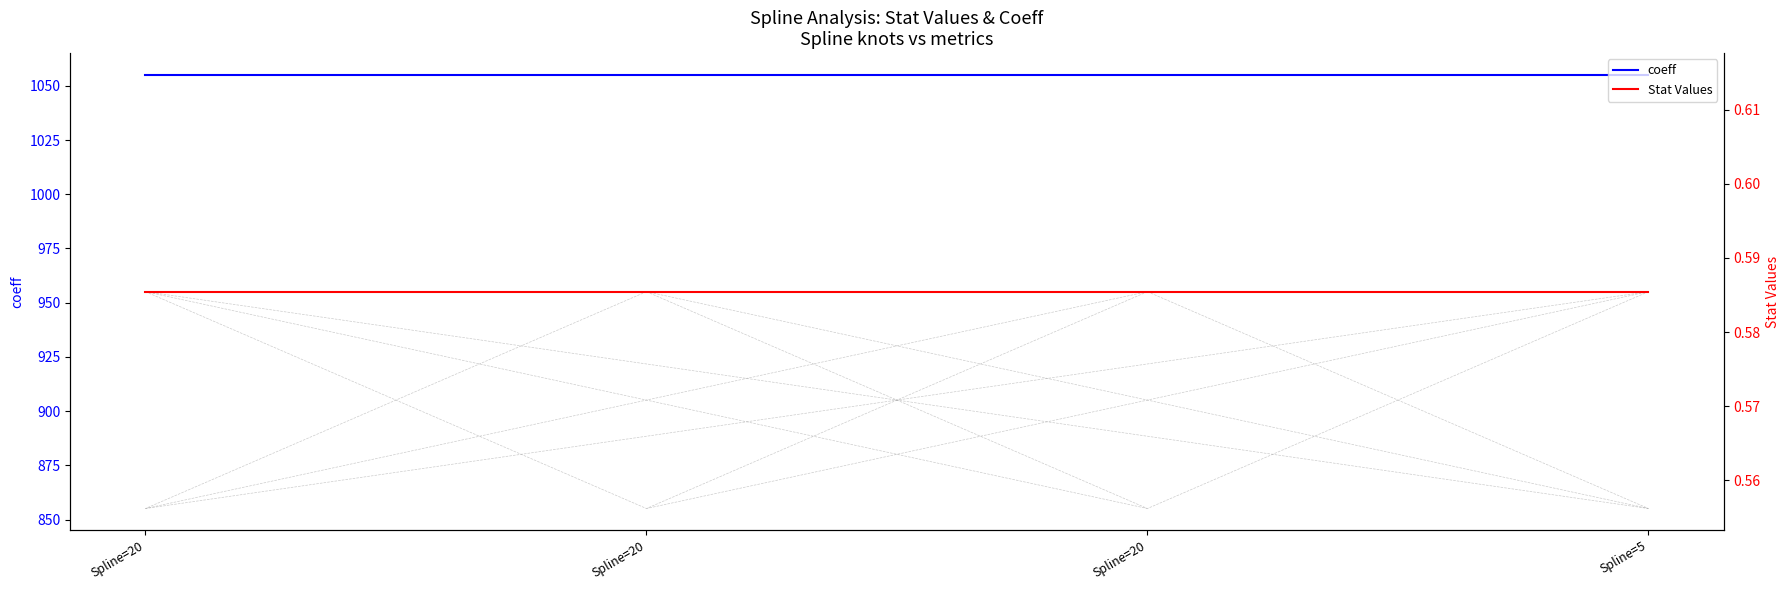

Rank the series by their maximum value, from highest to lowest.

coeff, Stat Values